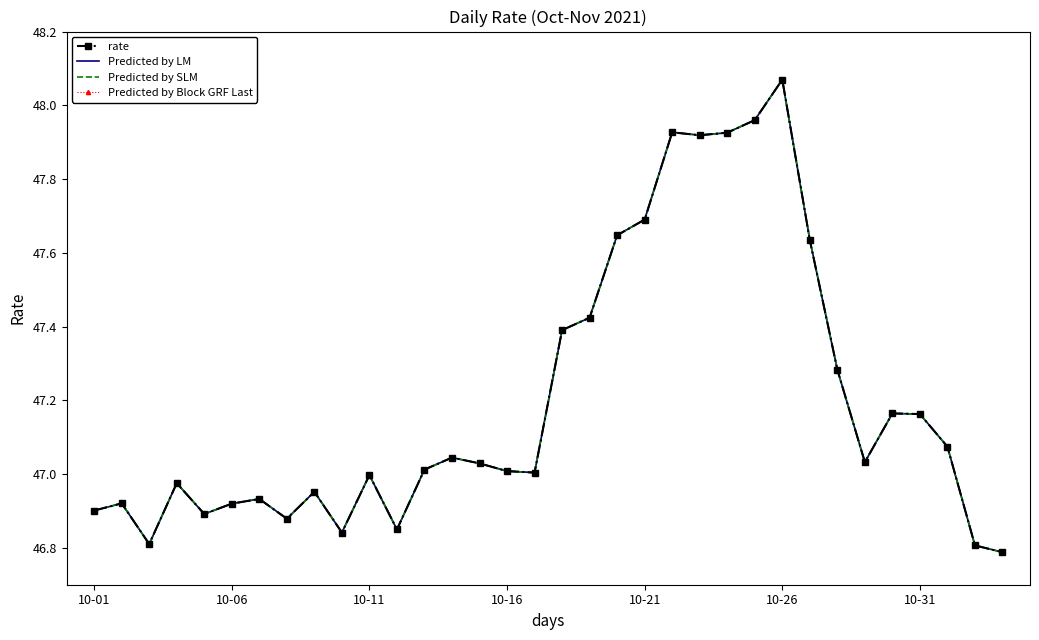

What is the value of the Predicted by Block GRF Last point at the 31st from the left?

47.2